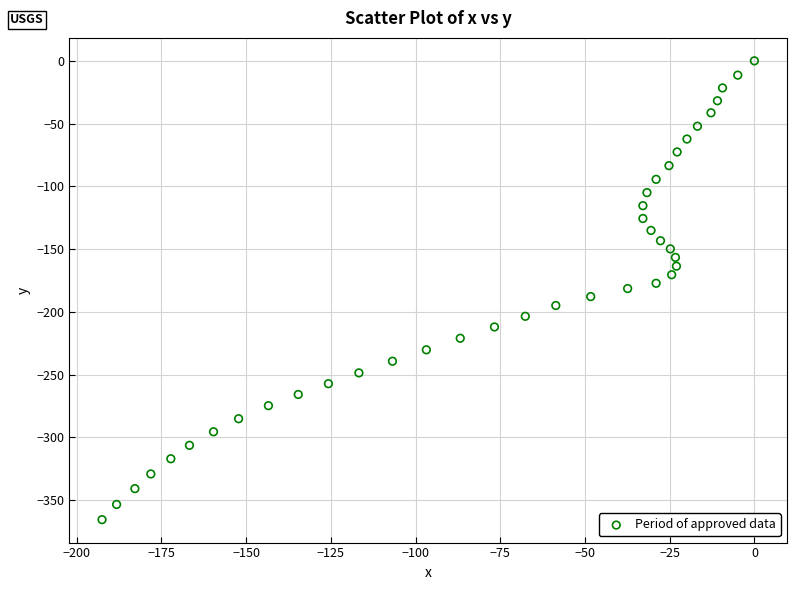

What is the range of Y values (max minus min)?

365.5